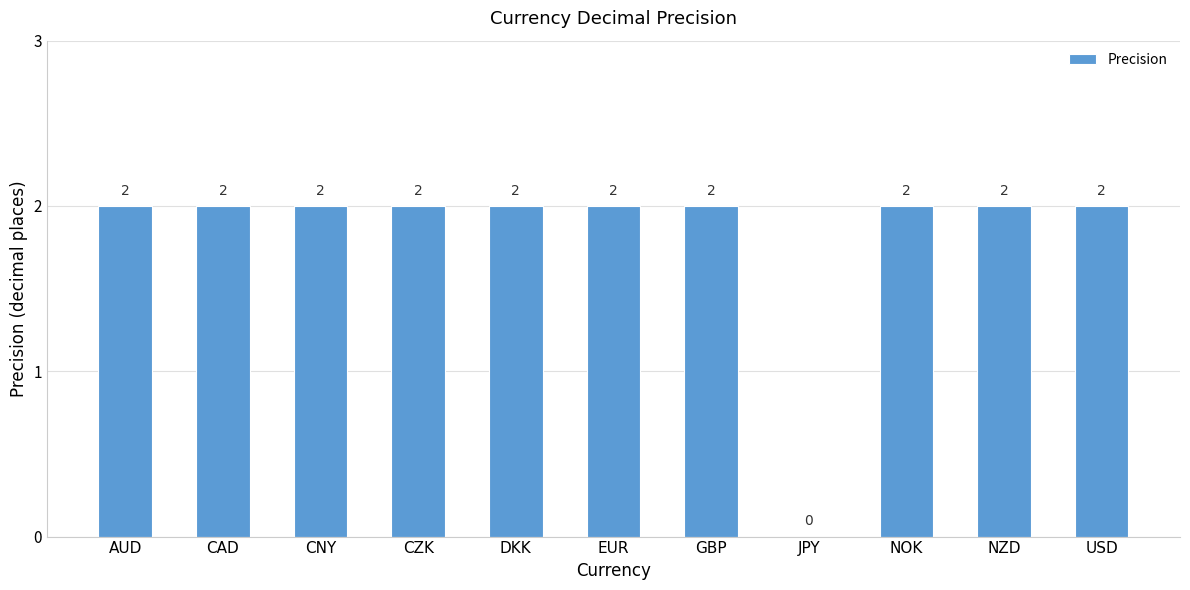

What is the sum of all values?

20